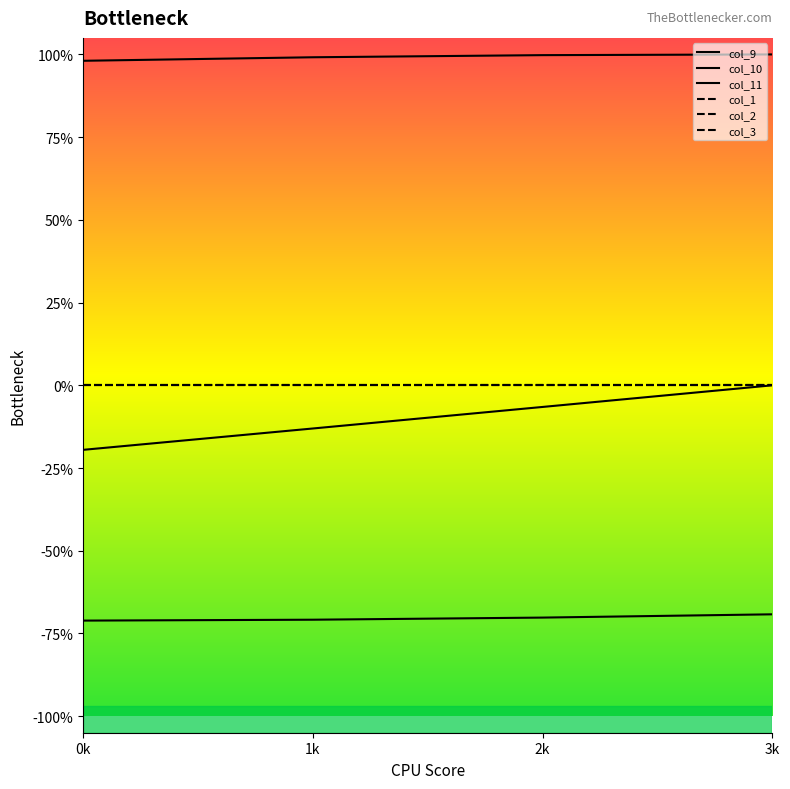

Is this an area chart (filled region under the line)?

No